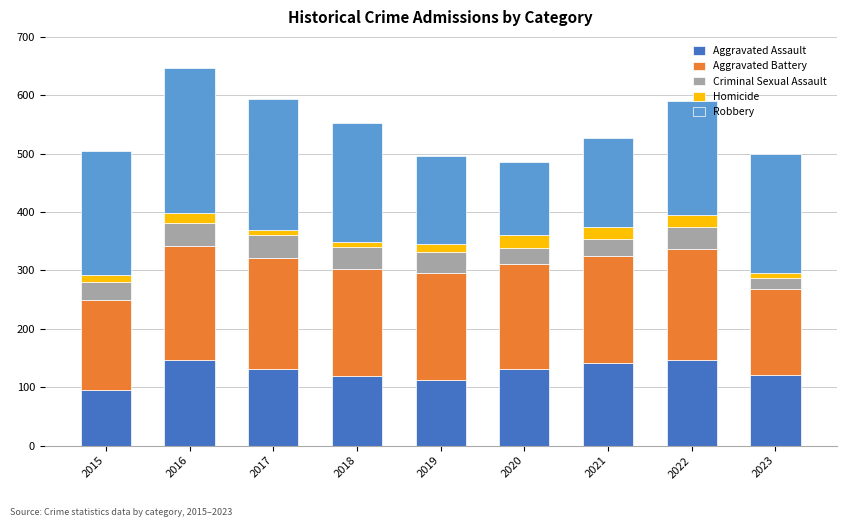

What is the total value across all series at 2020?

485